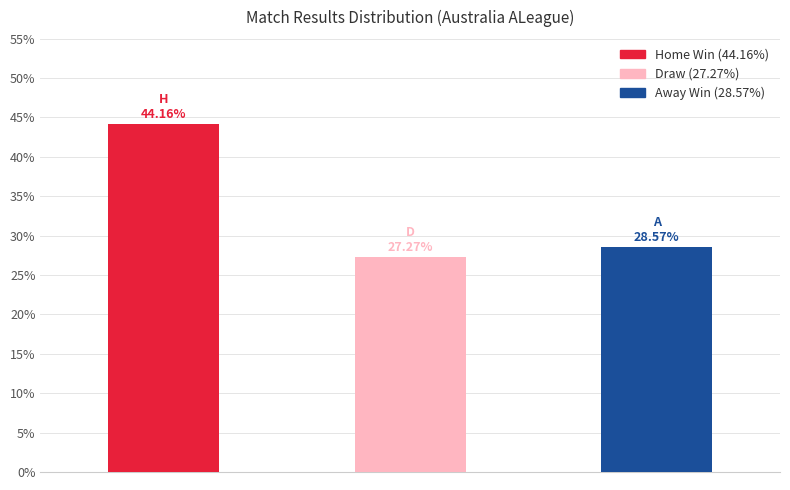

What is the difference between the maximum and minimum values?

16.9